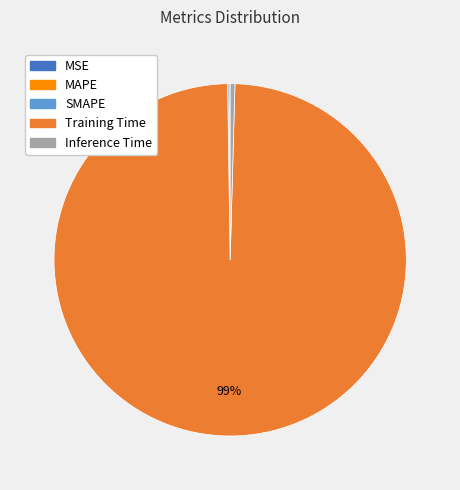

Is it true that Inference Time is 0% of the pie?

True